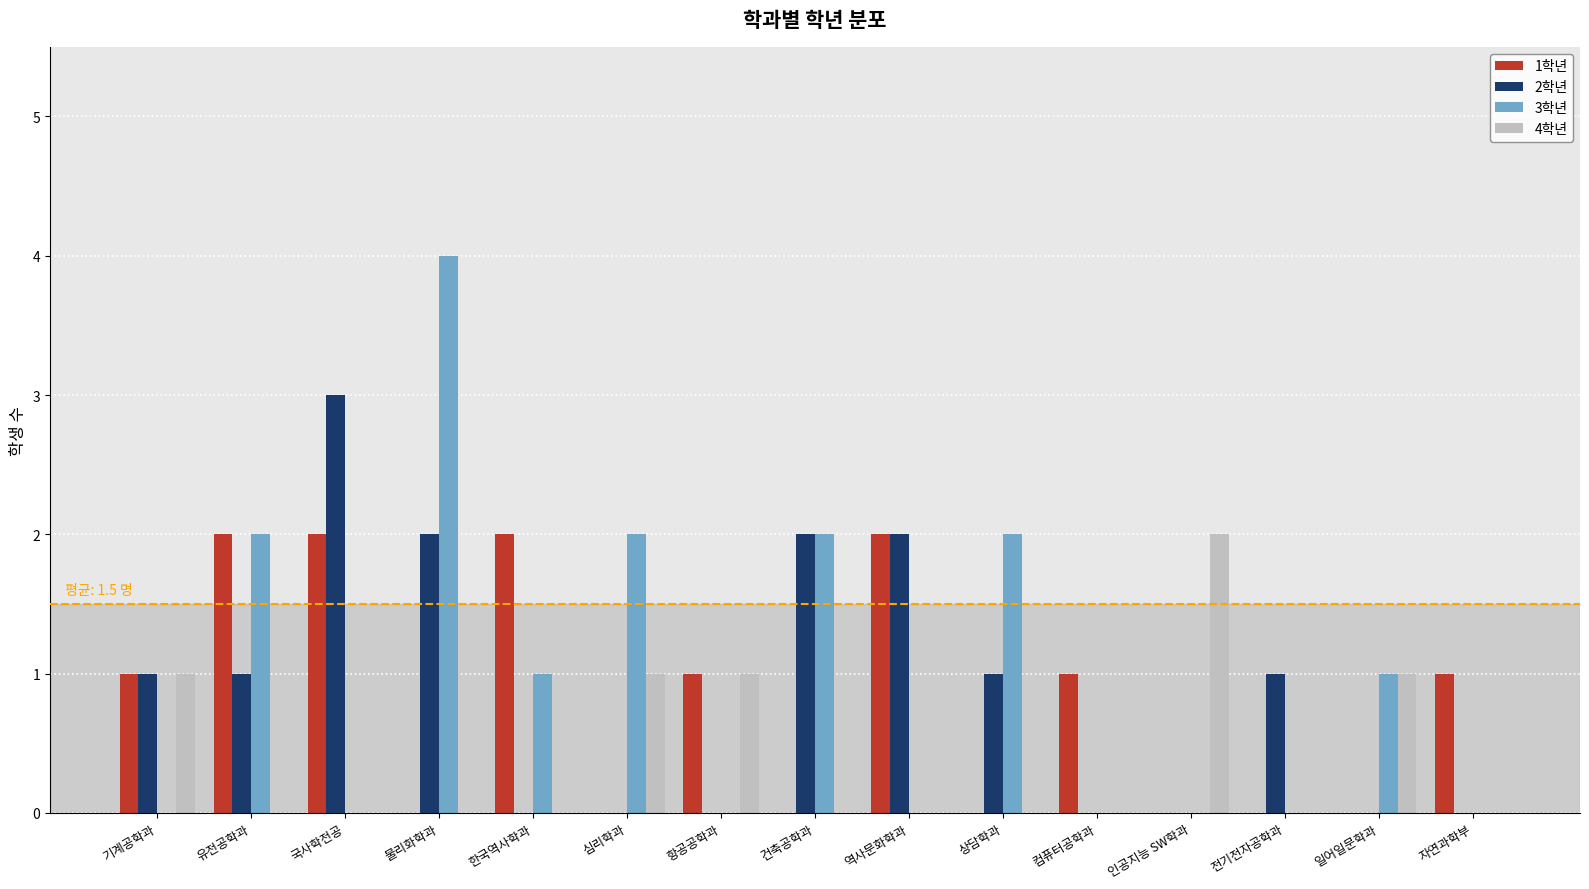

Which series has the widest spread of values?

3학년